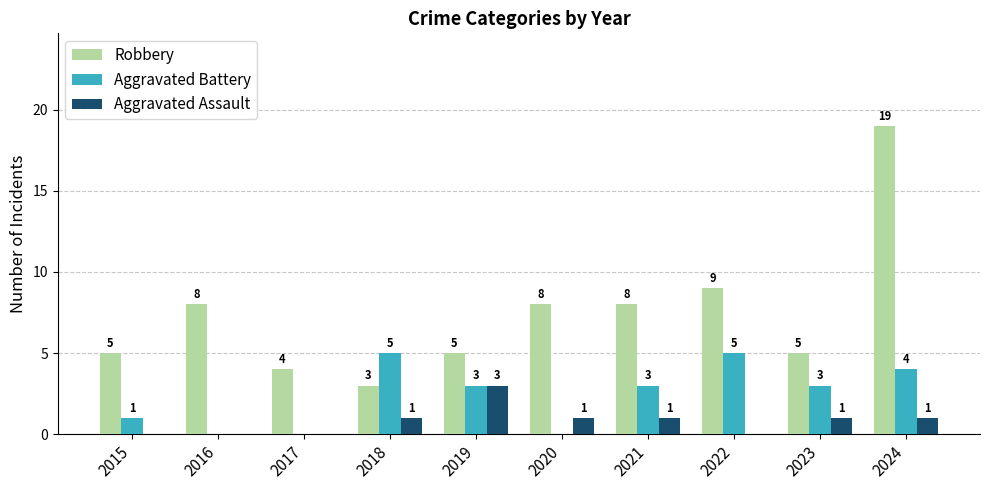

Is the value of Aggravated Battery at 2021 greater than the value of Aggravated Assault at 2021?

Yes